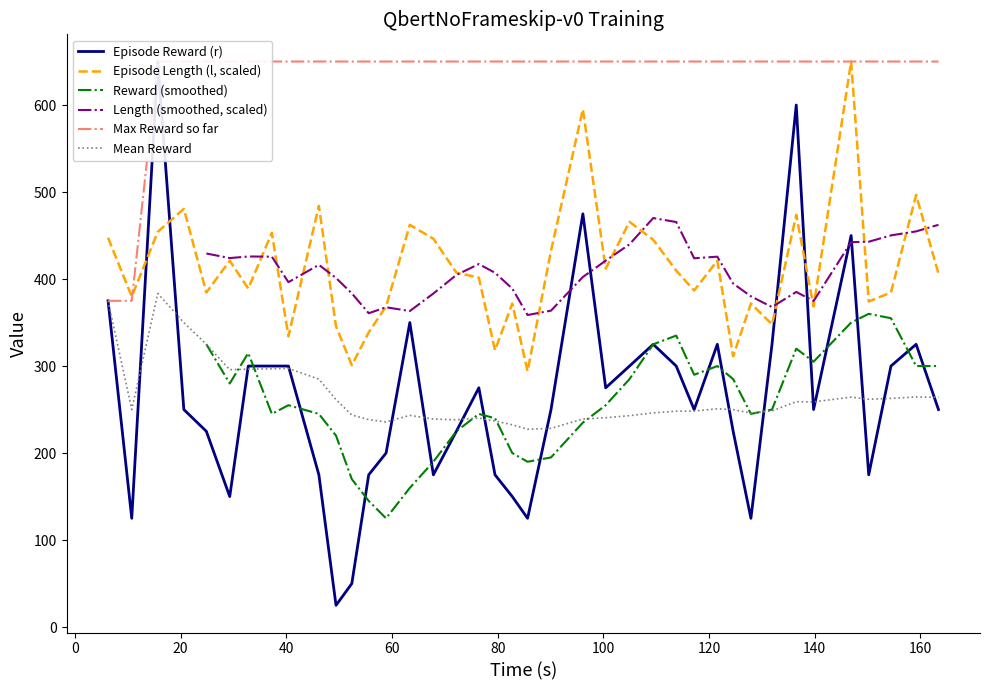

What is the lowest value of the Episode Length (l, scaled) series?

294.1